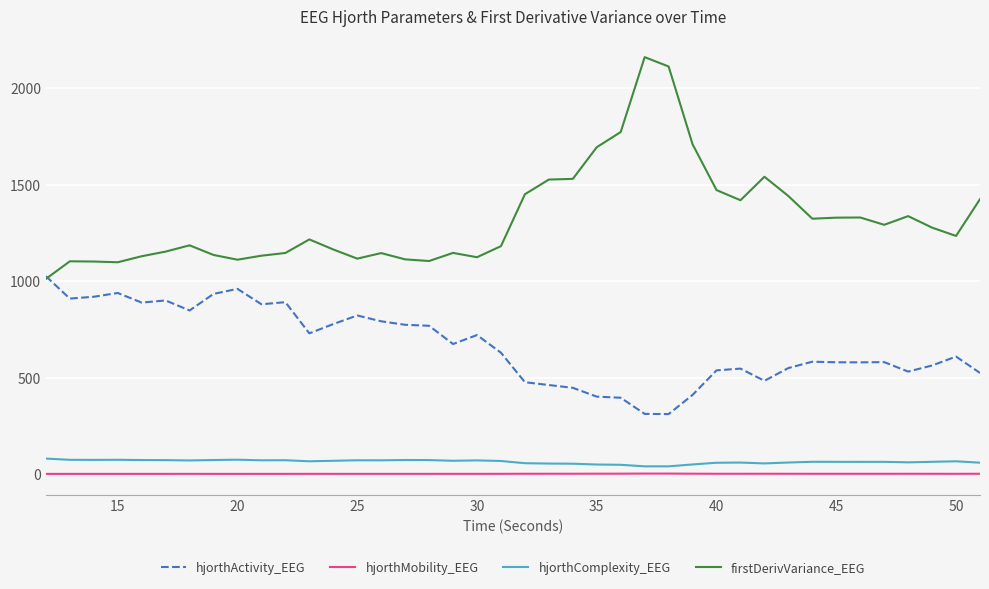

Which series has the largest total across all categories?

firstDerivVariance_EEG